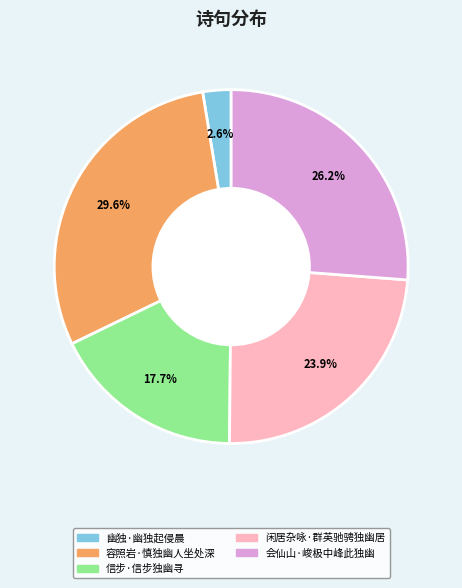

Which slice is the largest?

容照岩·慎独幽人坐处深